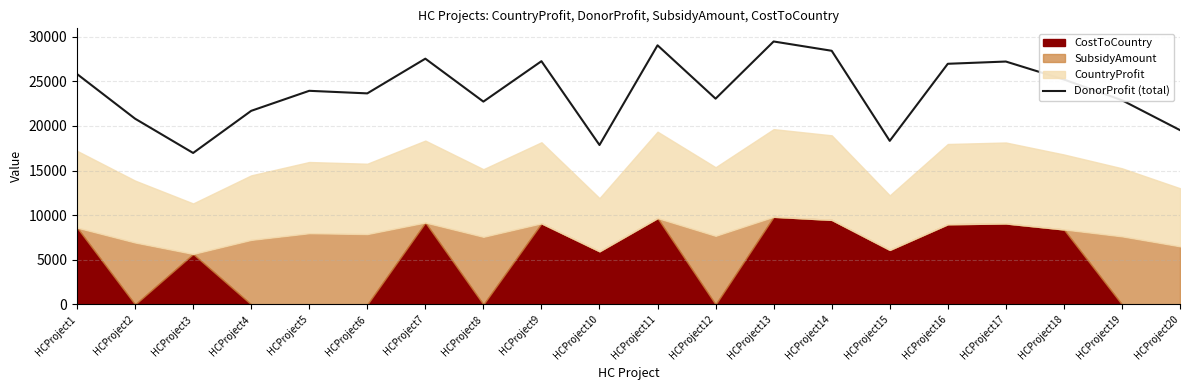

Does the chart display data point markers on the line(s)?

No